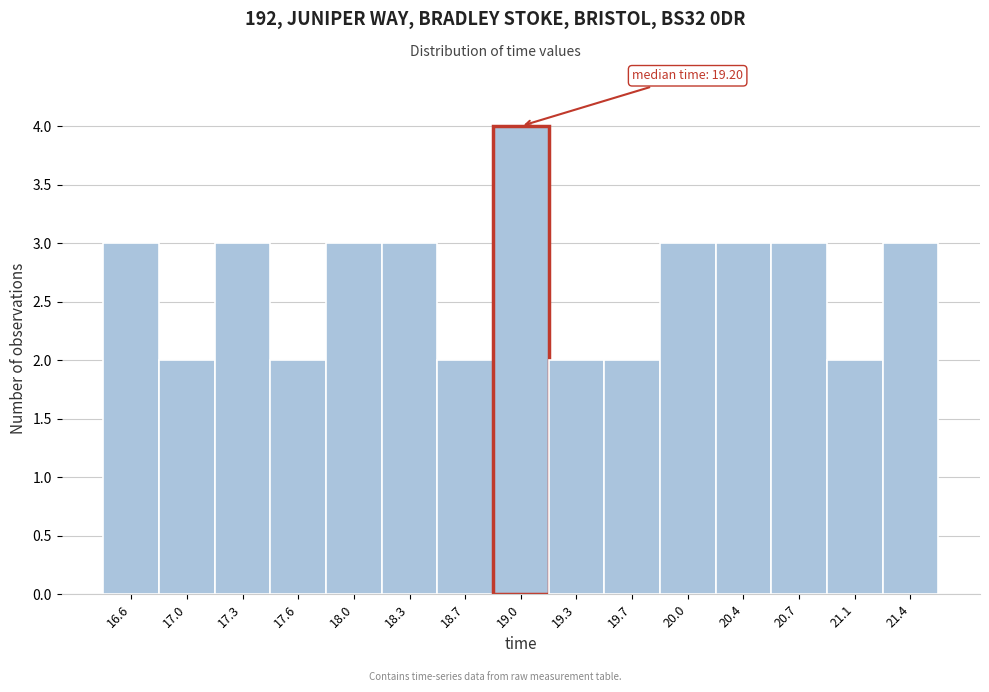

Reading right to left, extract all data points from this chart.

21.4=3	21.1=2	20.7=3	20.4=3	20.0=3	19.7=2	19.3=2	19.0=4	18.7=2	18.3=3	18.0=3	17.6=2	17.3=3	17.0=2	16.6=3